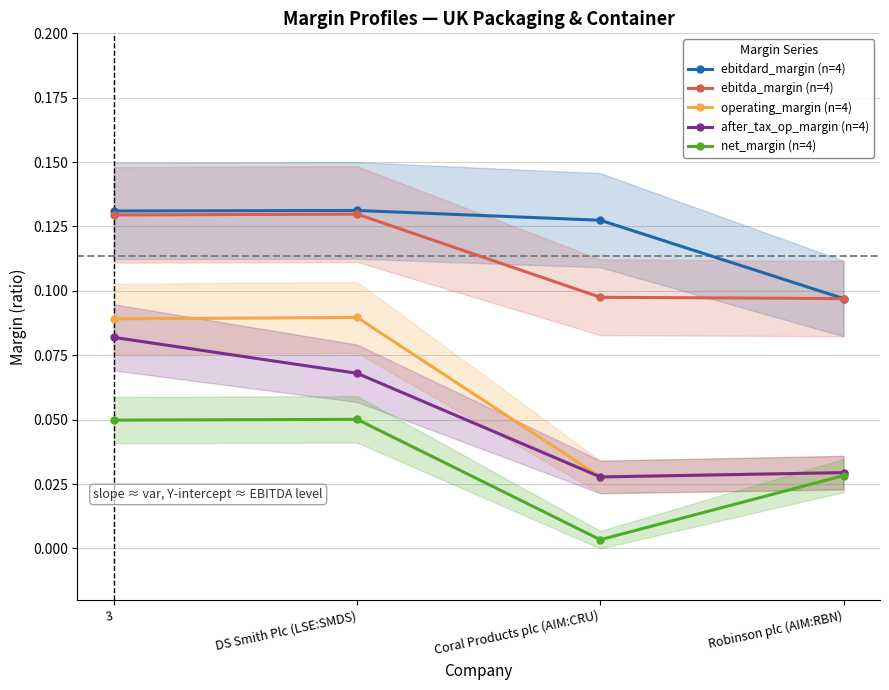

Is it true that net_margin (n=4) equals 0.0 at Robinson plc (AIM:RBN)?

False